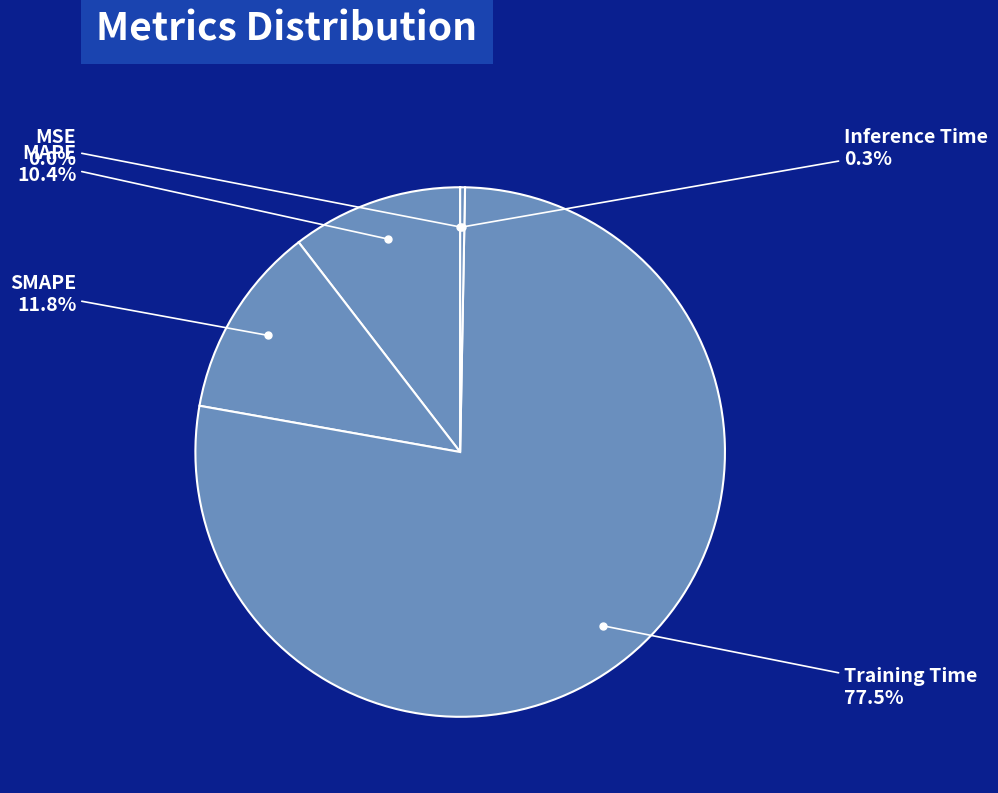

Does any single category account for the majority?

Yes